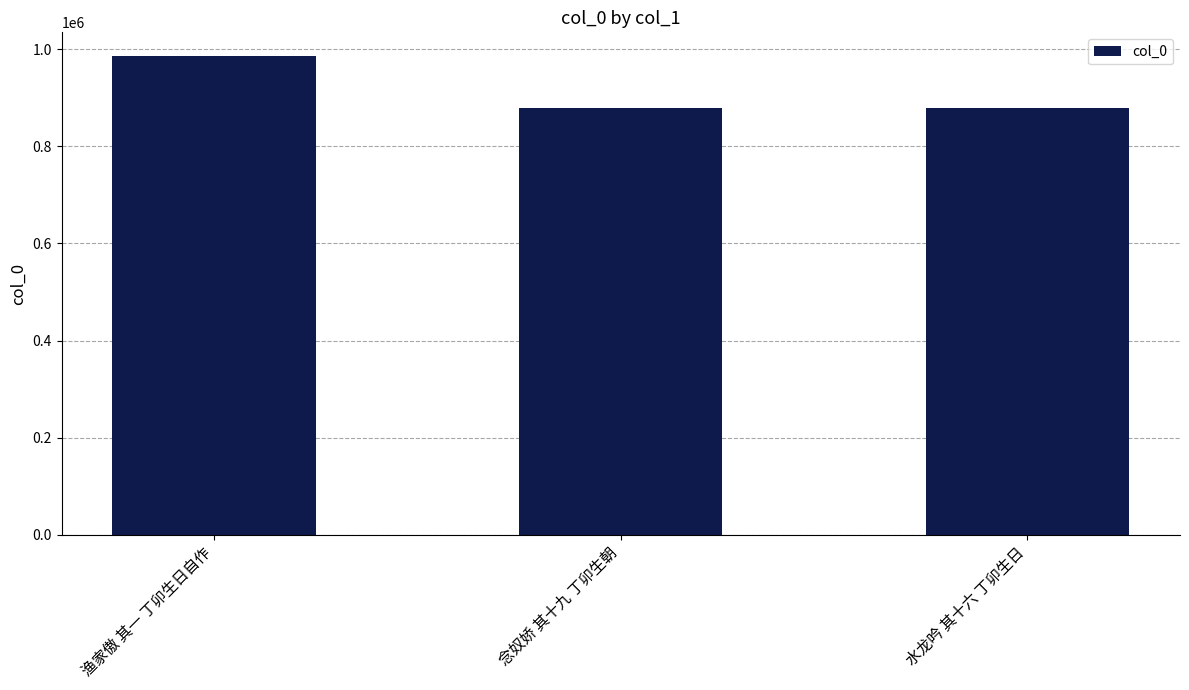

Between 水龙吟 其十六 丁卯生日 and 渔家傲 其一 丁卯生日自作, which is larger?

渔家傲 其一 丁卯生日自作